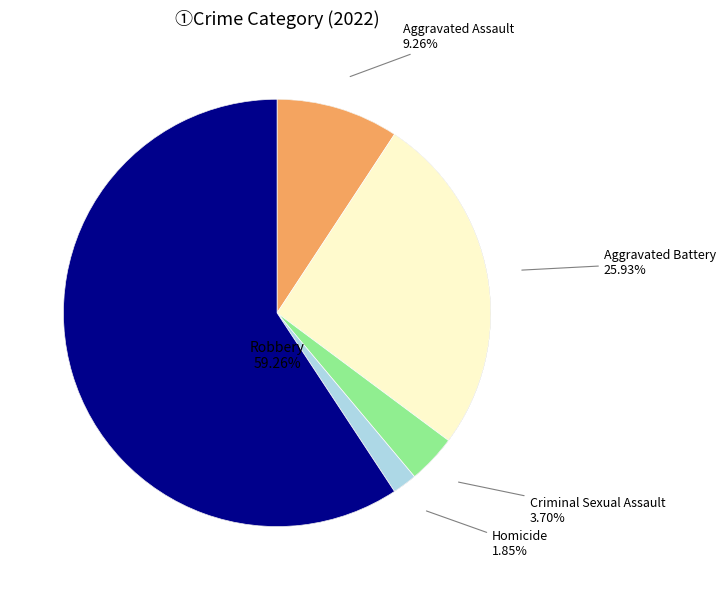

To the nearest percent, what percentage of the pie is Homicide?

2%